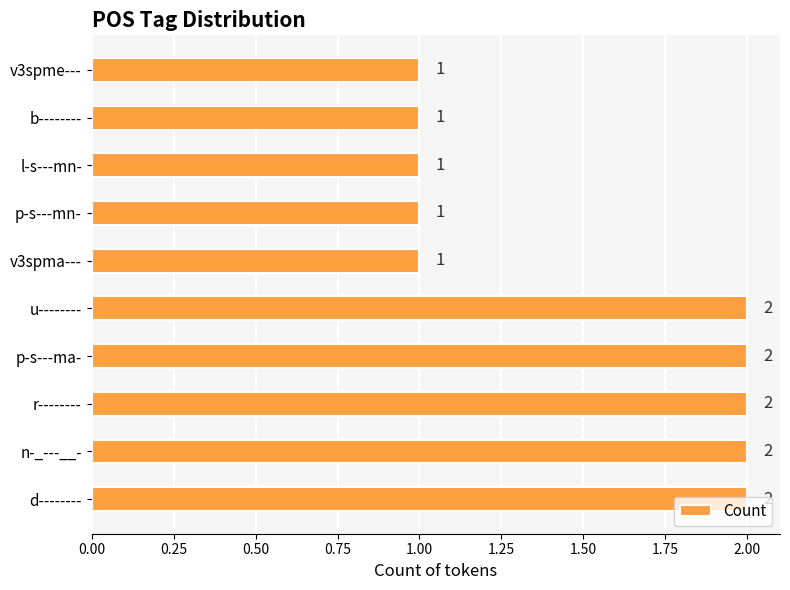

Approximately how many times larger is the value at u-------- compared to v3spme---?

2.0